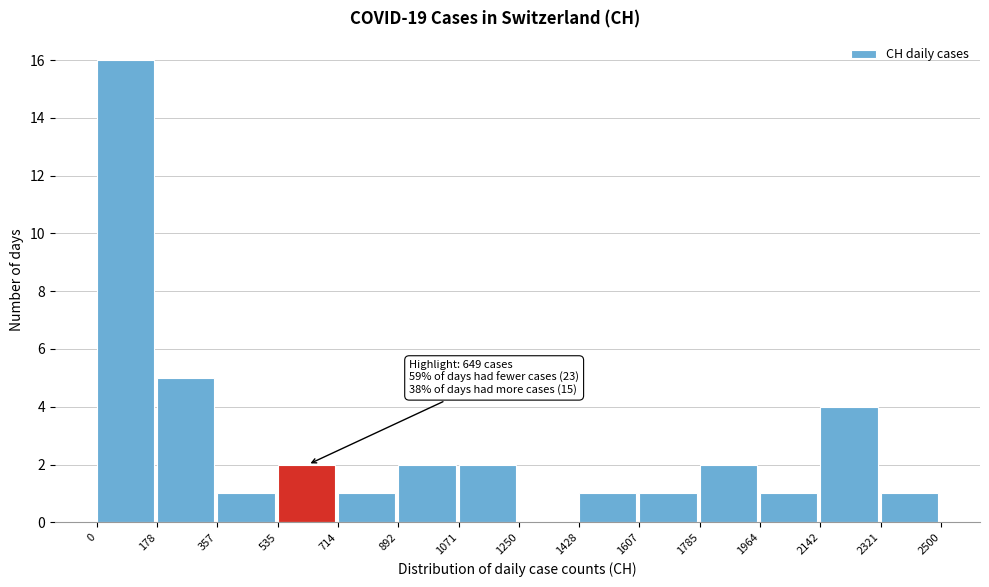

Over which range of the x-axis is the bar tallest?

0 to 178